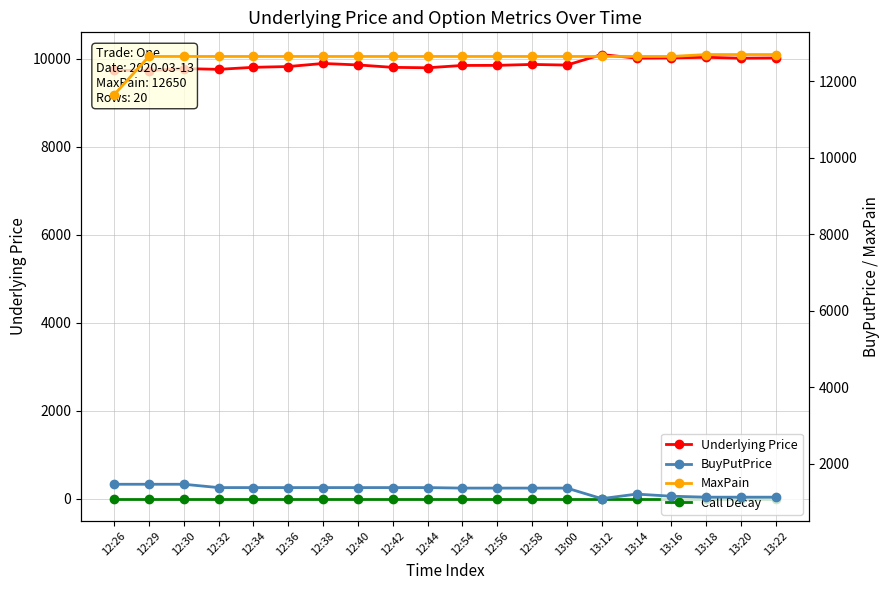

What position from the left is 13:22?

20